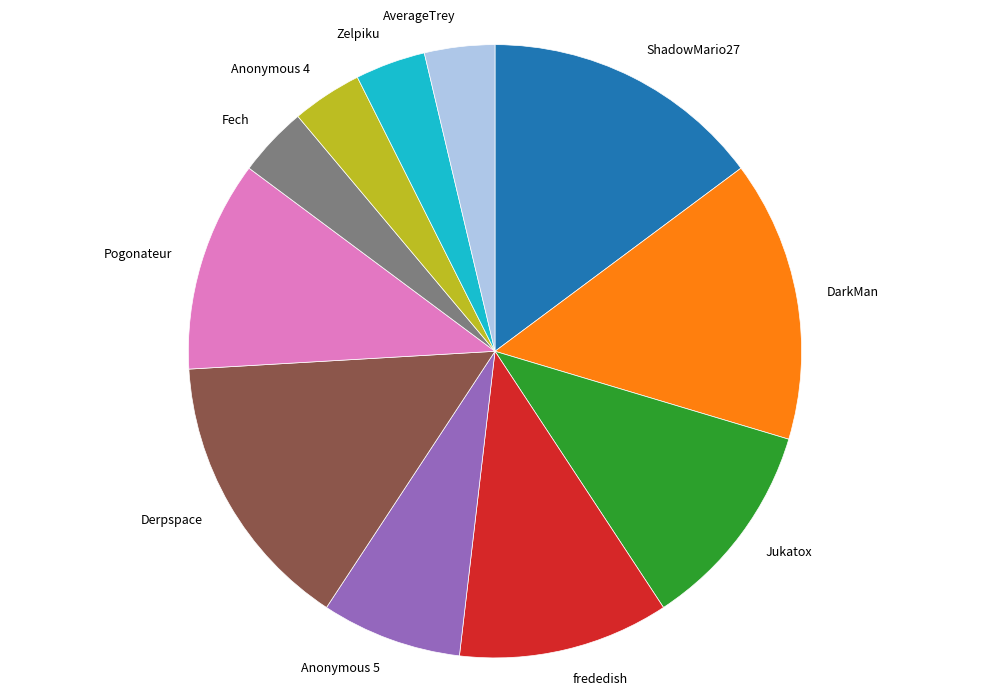

How many segments does this pie chart have?

11